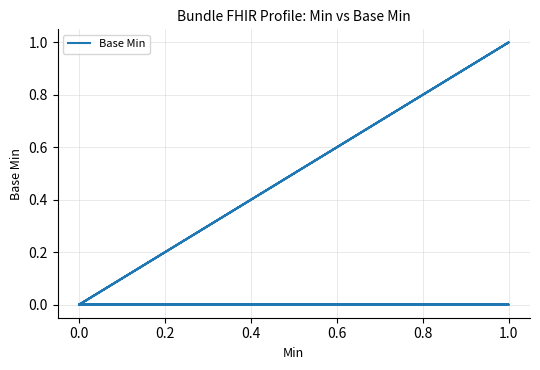

Does the chart display data point markers on the line(s)?

No